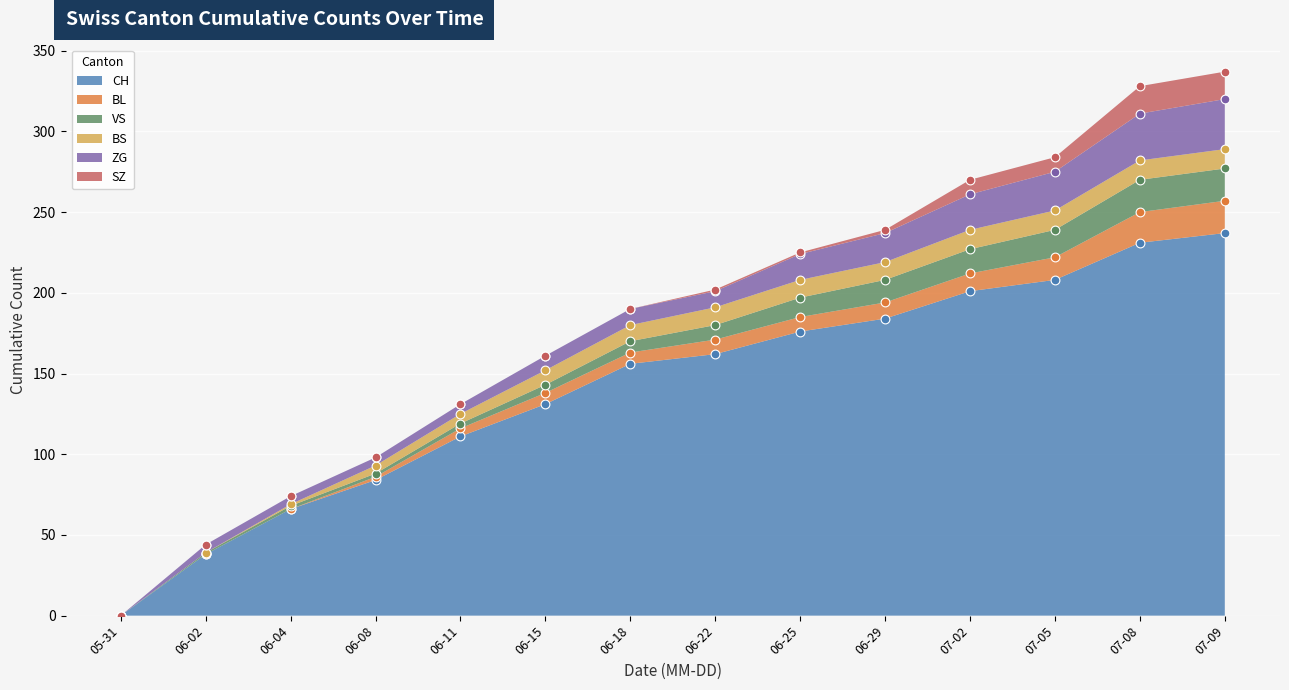

Is the value of VS at 2020-07-02 greater than the value of BS at 2020-07-05?

Yes